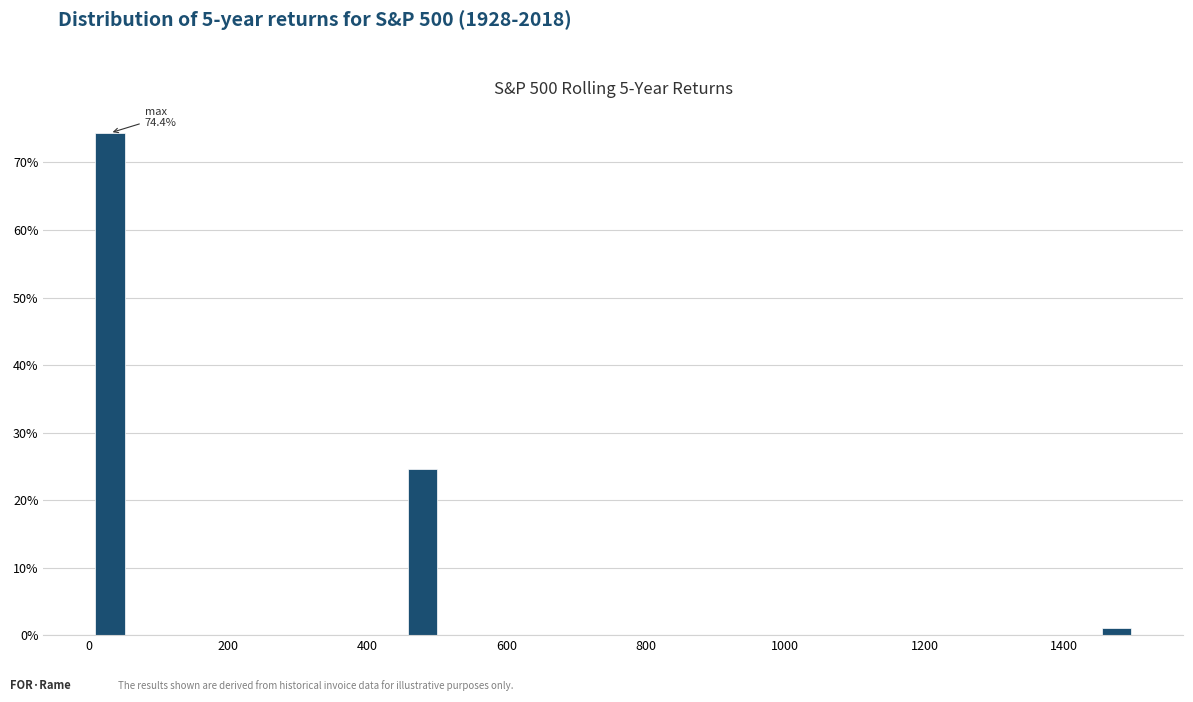

Read against the x-axis, roughly where is the centre of the tallest bar?

40